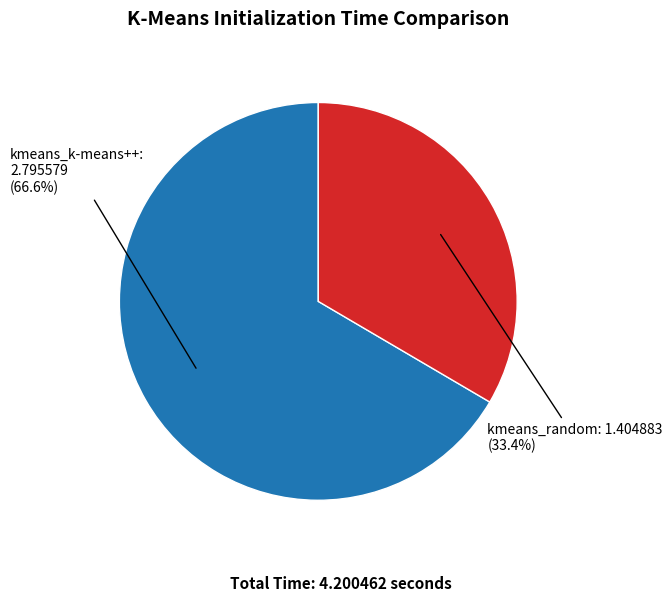

What is the largest slice in the pie chart?

kmeans_k-means++